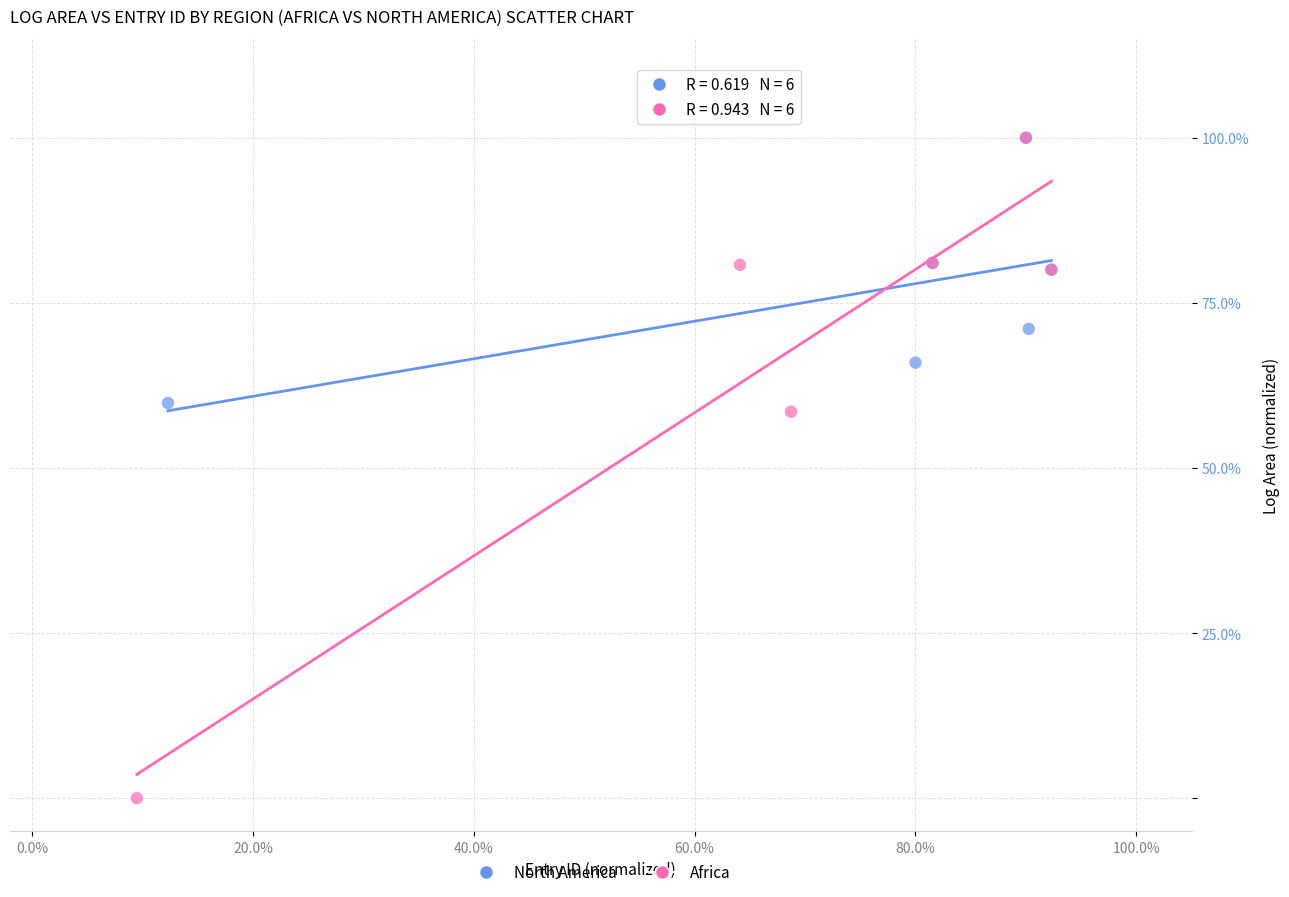

Which series reaches the minimum Y coordinate?

Africa